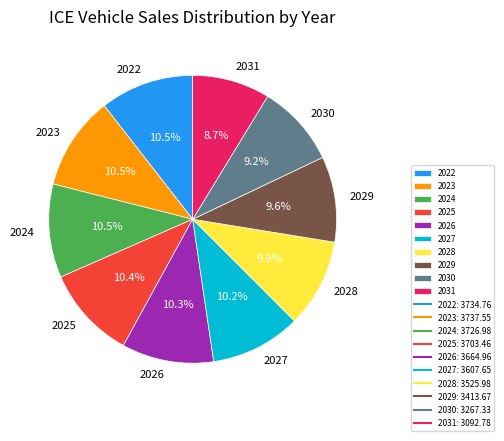

Is it true that 2028 is 18% of the pie?

False